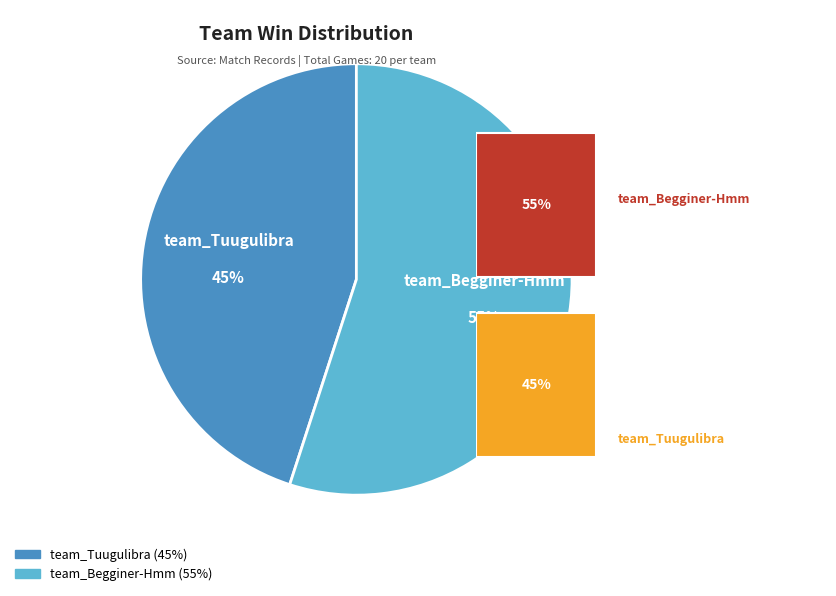

Combined, do team_Tuugulibra and team_Begginer-Hmm account for over 50%?

Yes